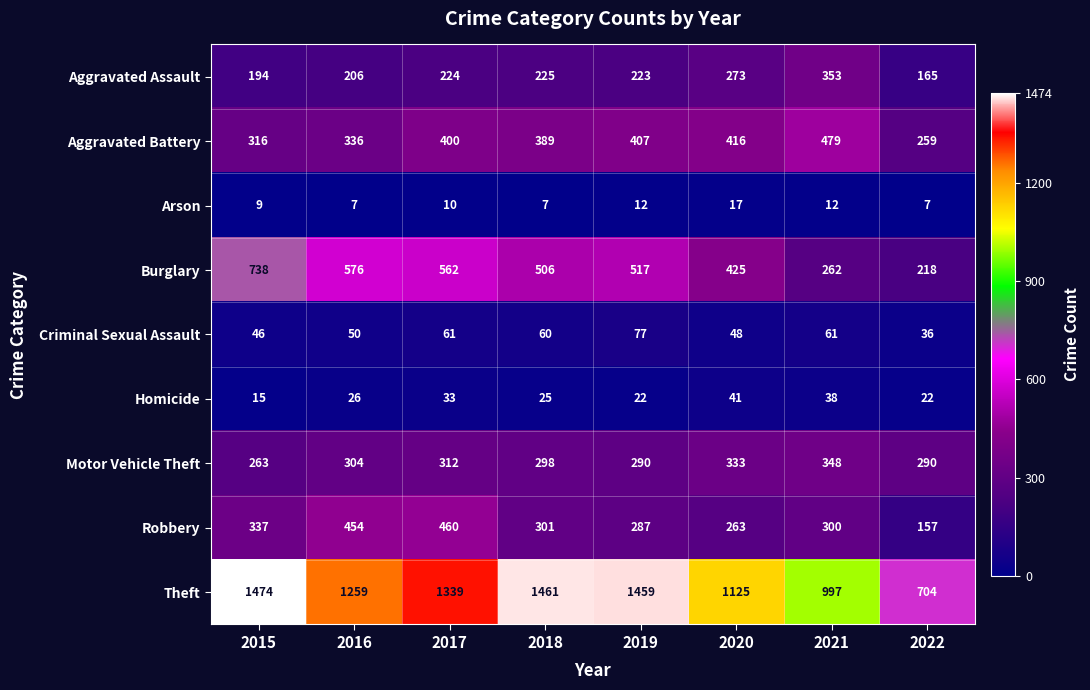

The value of Burglary at 2017 is 898. True or false?

False